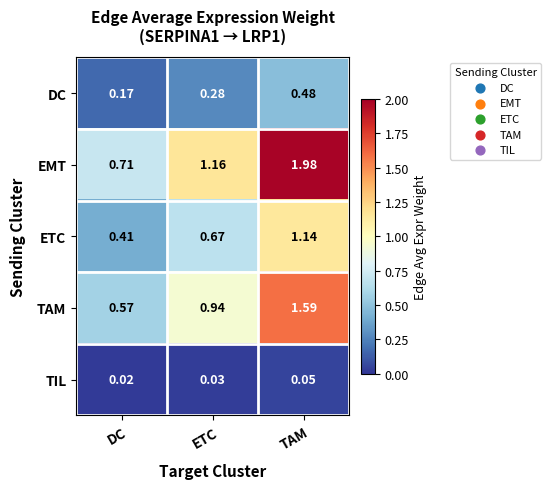

Which series changed the most between DC and TAM?

EMT